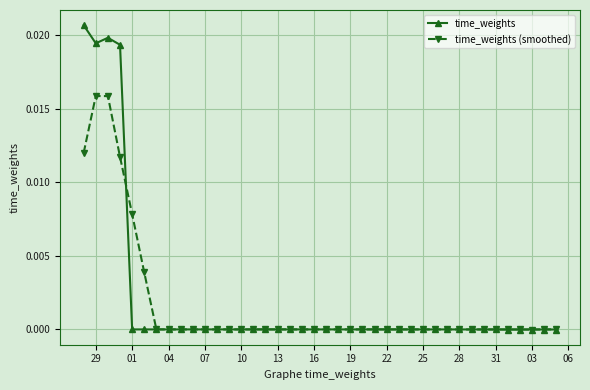

List the series in order of their peak value, lowest first.

time_weights (smoothed), time_weights